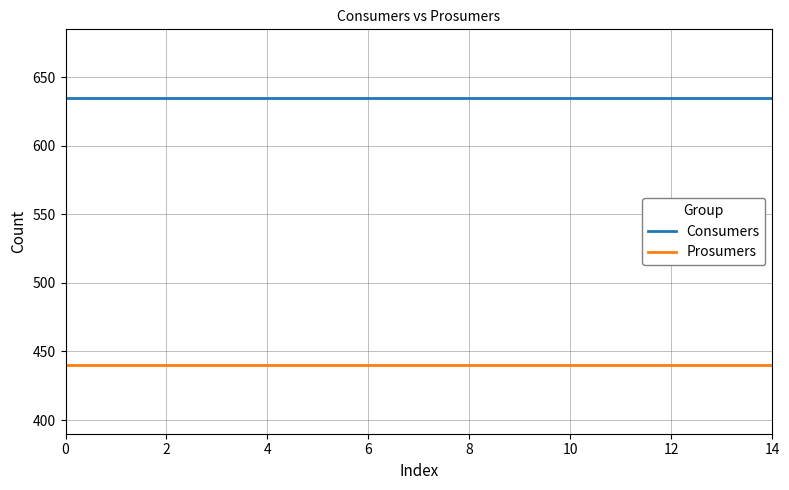

List the series in order of their overall mean, lowest first.

Prosumers, Consumers